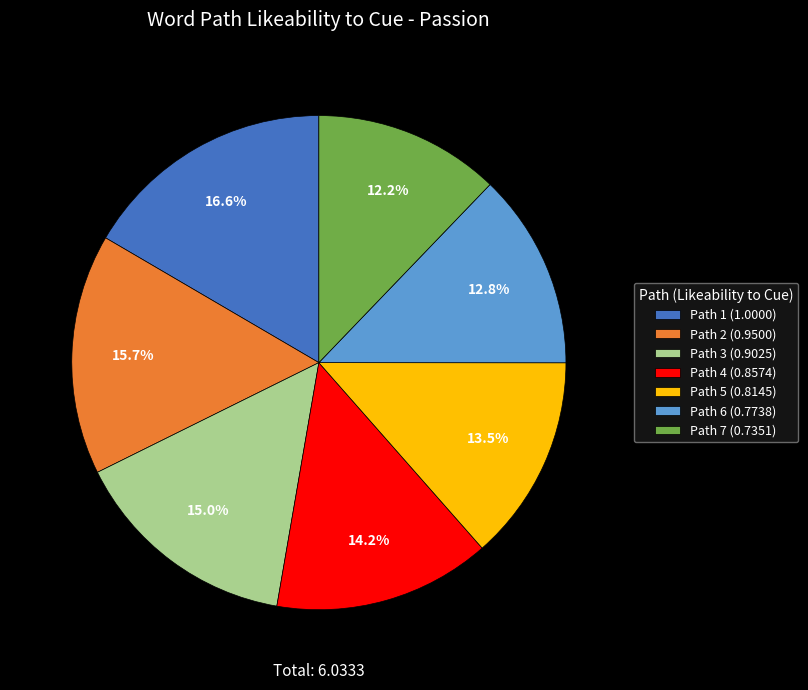

To the nearest percent, what is the difference between the largest and smallest slice percentages?

4%